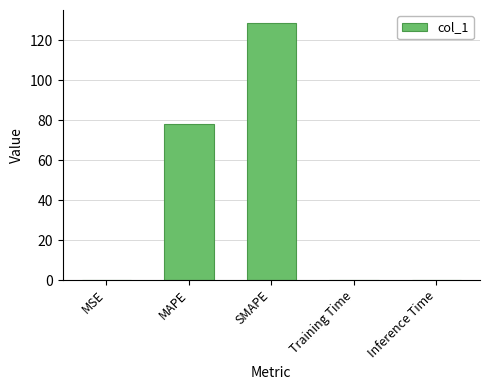

What is the maximum value shown in the chart?

128.7